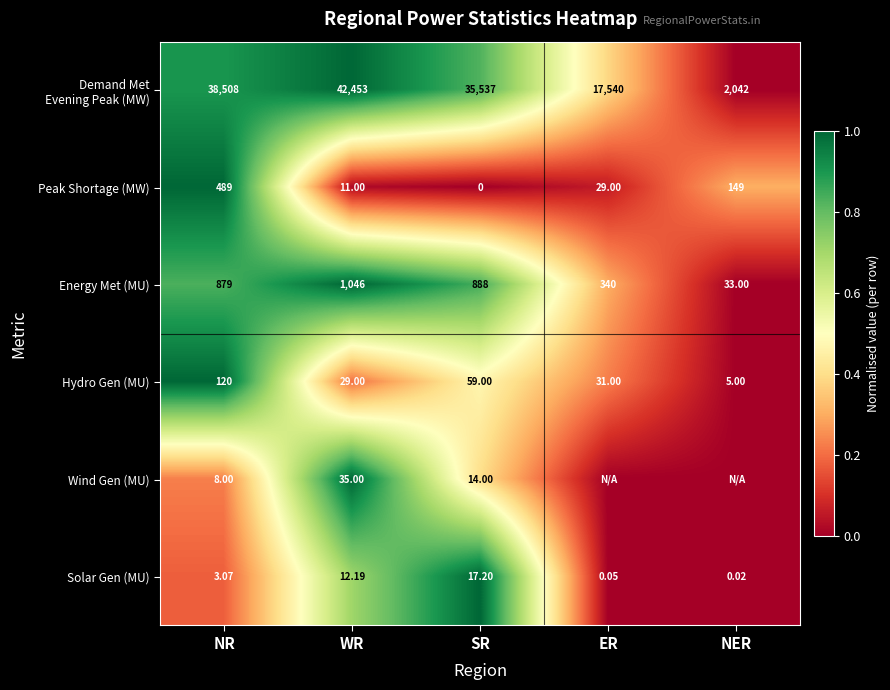

Which category has the highest value in the Solar Gen (MU) series?

SR